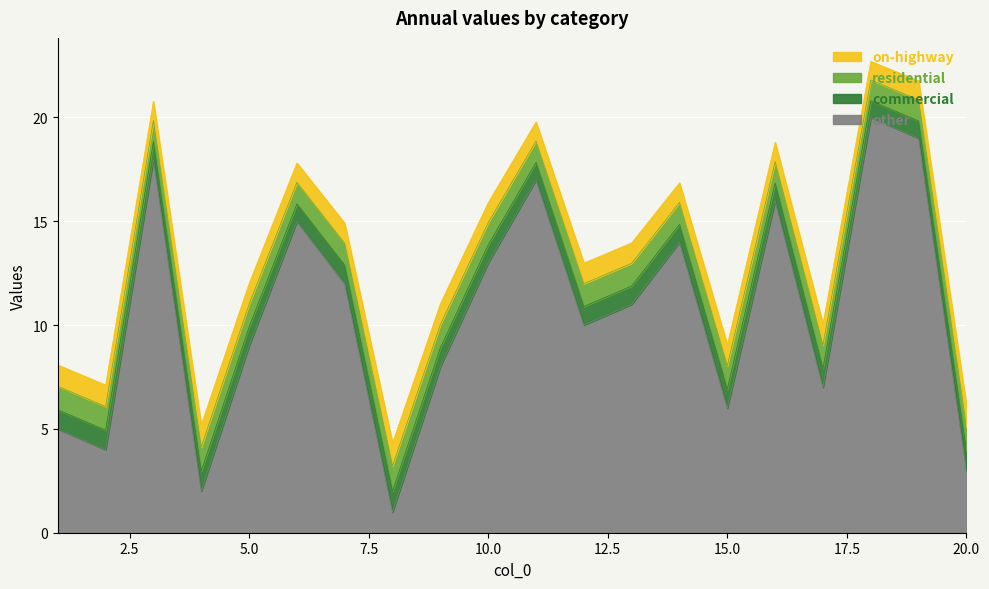

Does the chart display data point markers on the line(s)?

No